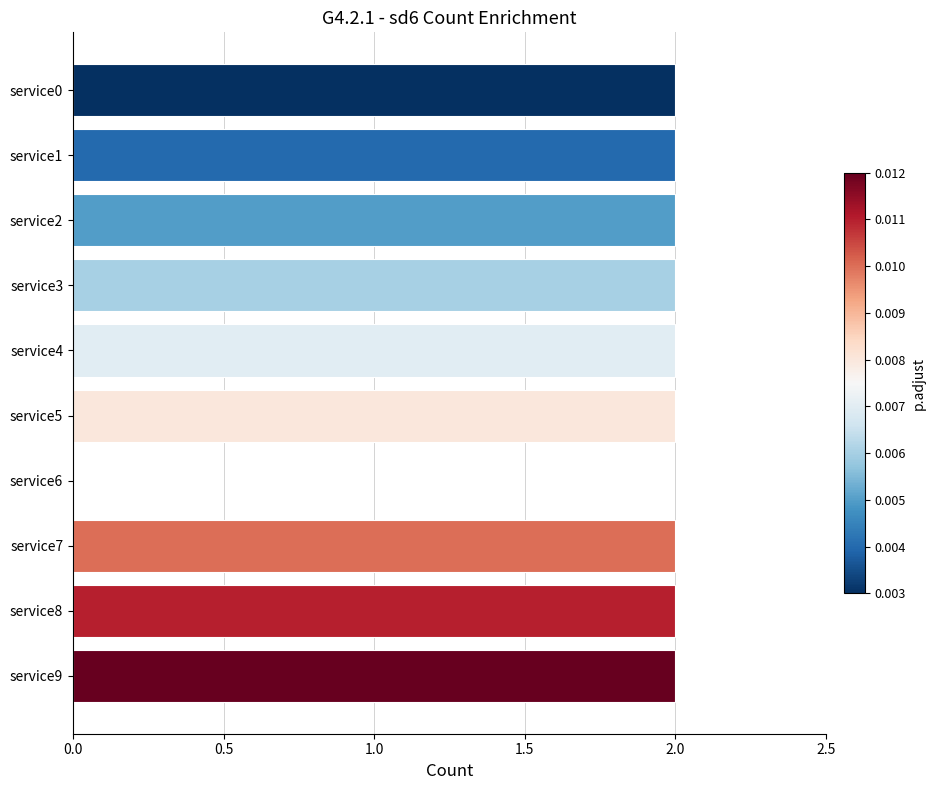

What is the sum of all values?

18